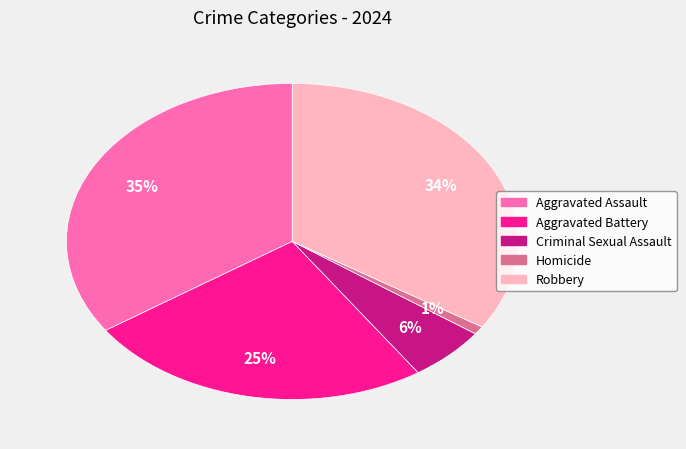

The Robbery slice represents 21% of the pie. True or false?

False